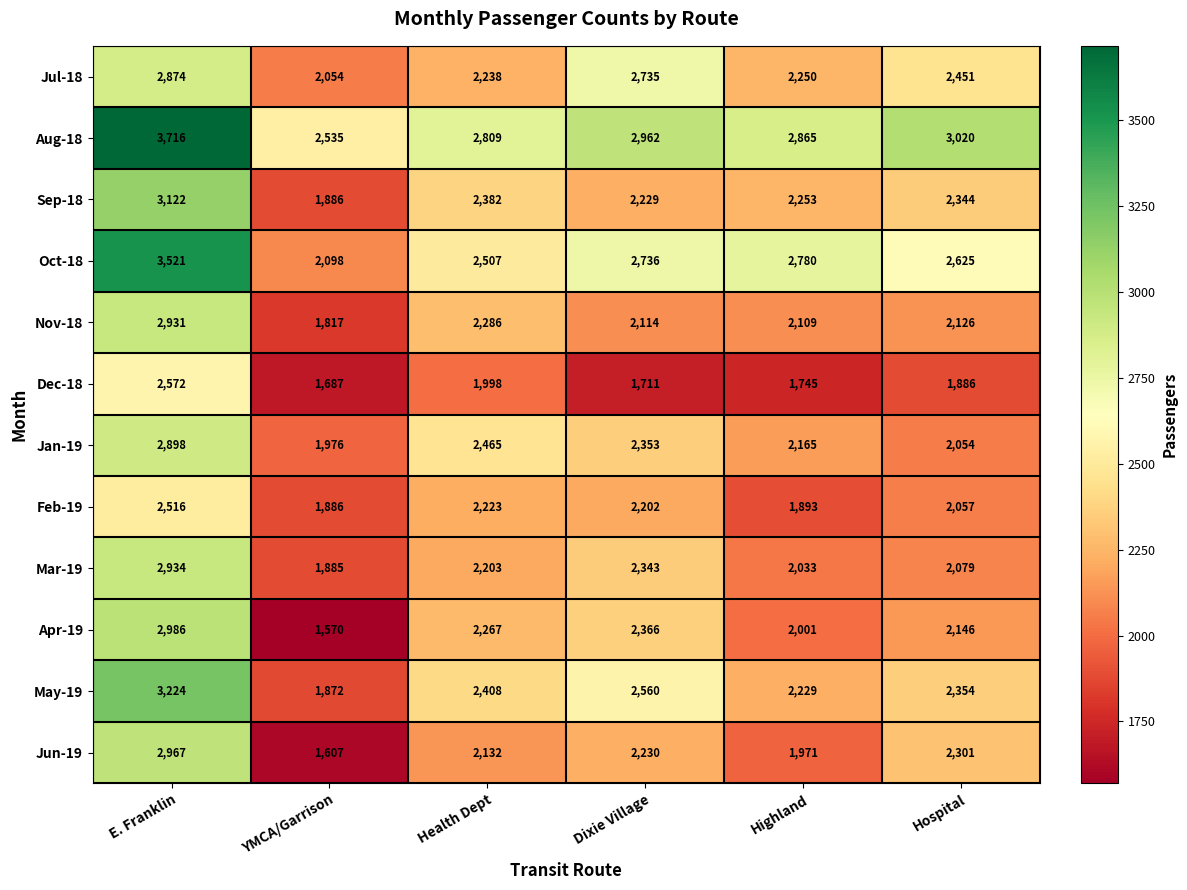

How many series are shown in this chart?

12